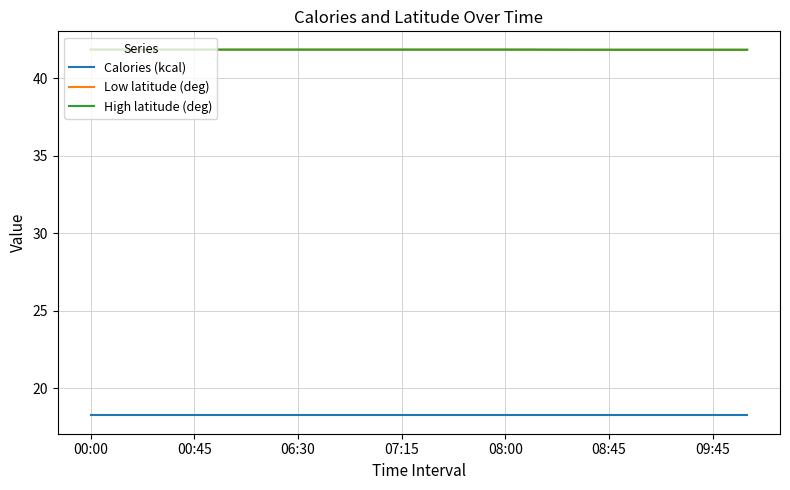

What is the average value of the High latitude (deg) series?

41.8